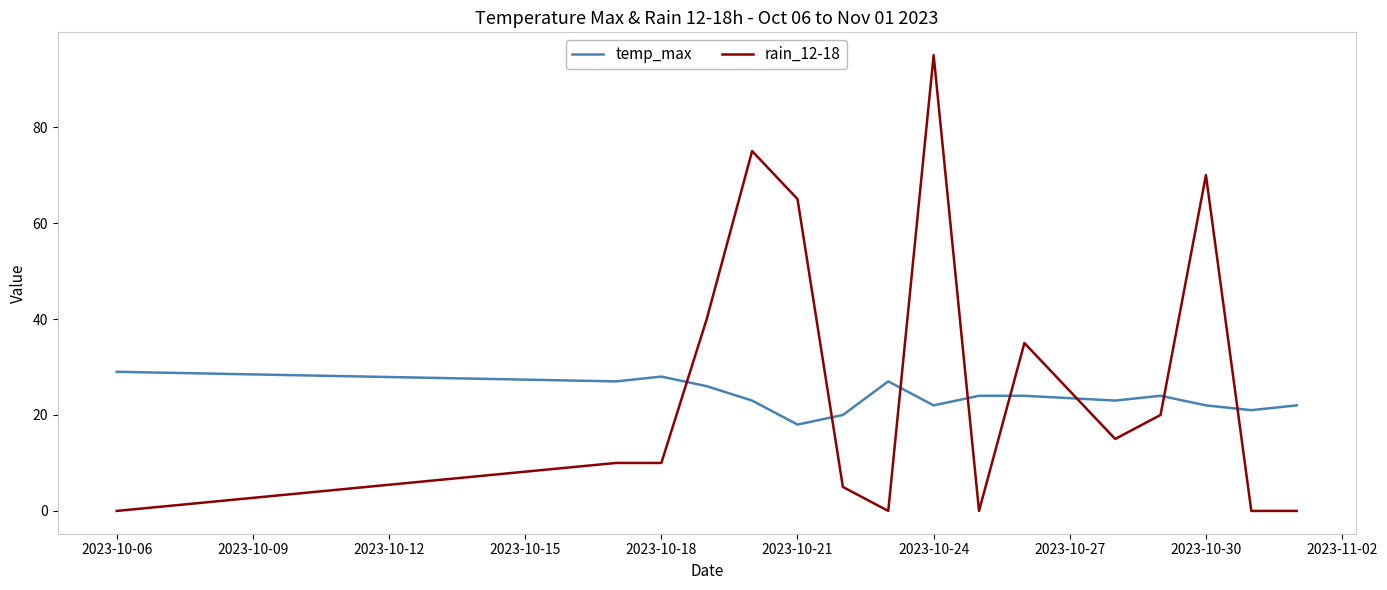

After their last crossing, which series has the higher values: temp_max or rain_12-18?

temp_max